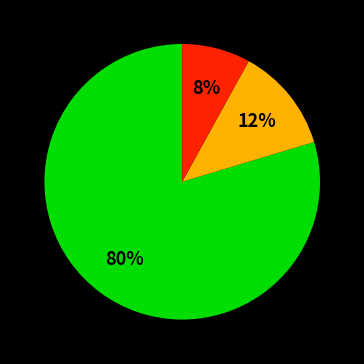

Is there any slice that represents more than half of the pie?

Yes